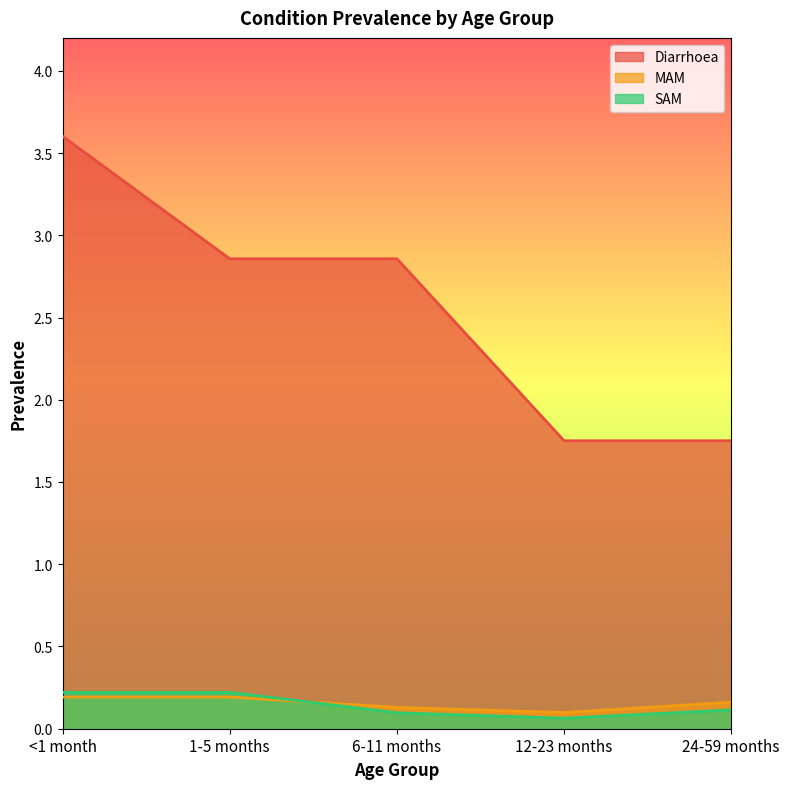

What is the difference between the MAM values at 12-23 months and 24-59 months?

0.1